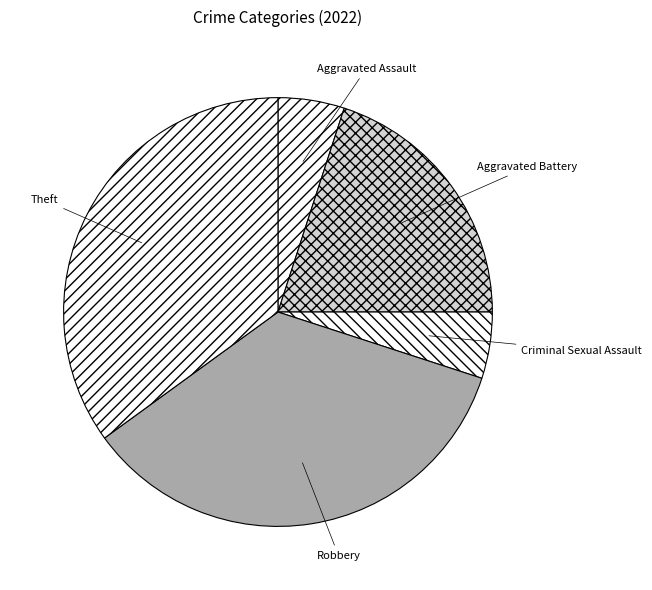

What is the ratio of the value at Aggravated Battery to the value at Theft?

0.6